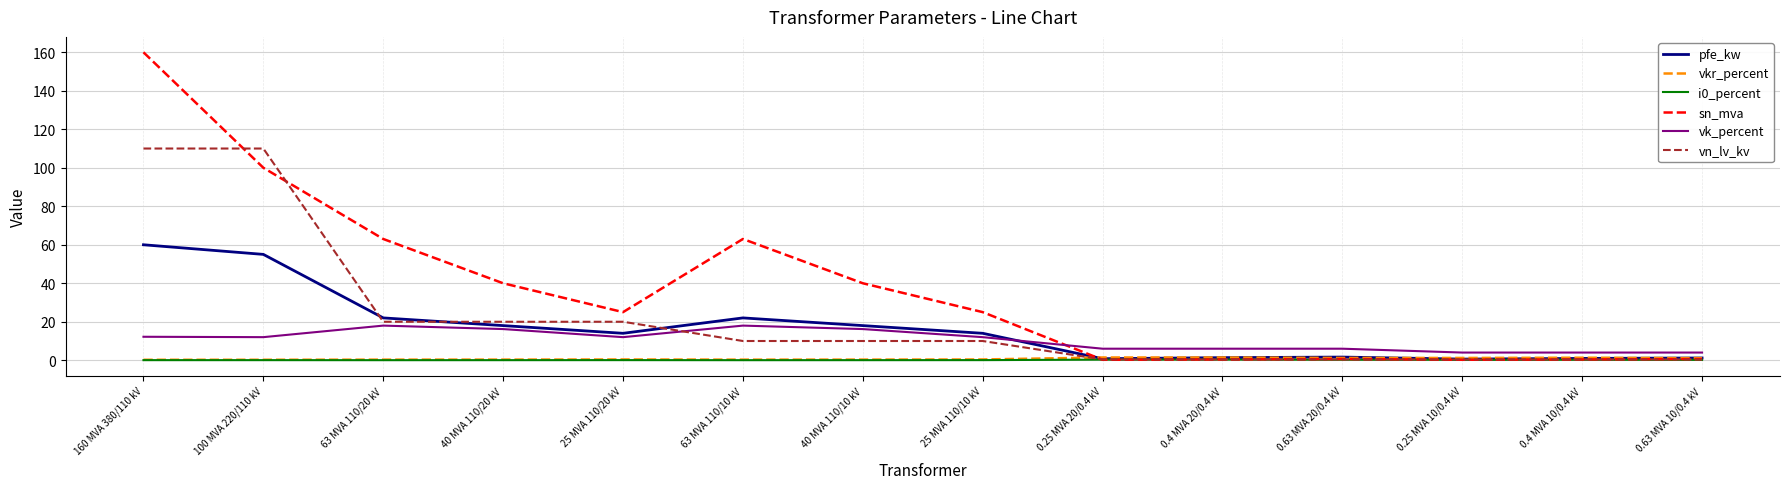

Count the number of categories in the chart.

14